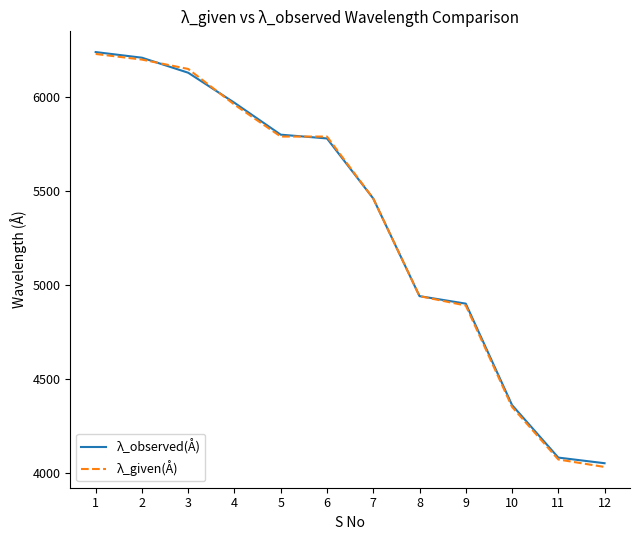

At which category is the sum across all series the highest?

1